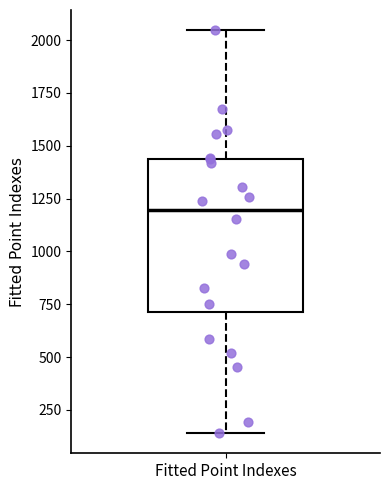

Where does the upper whisker of the box for Fitted Point Indexes end on the y-axis? The values are not printed on the chart, so give them approximately, as read against the axis.

2050